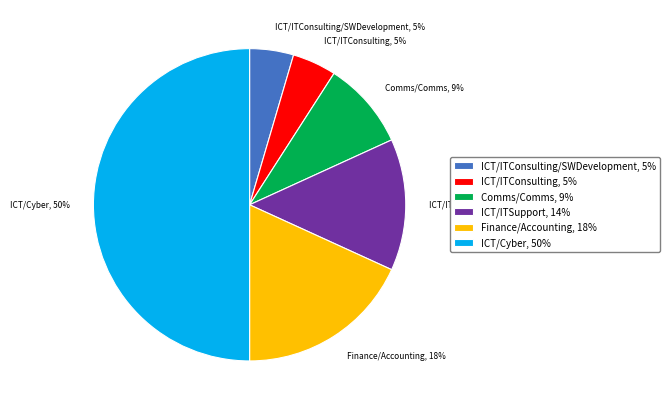

The ICT/ITConsulting slice represents 15% of the pie. True or false?

False